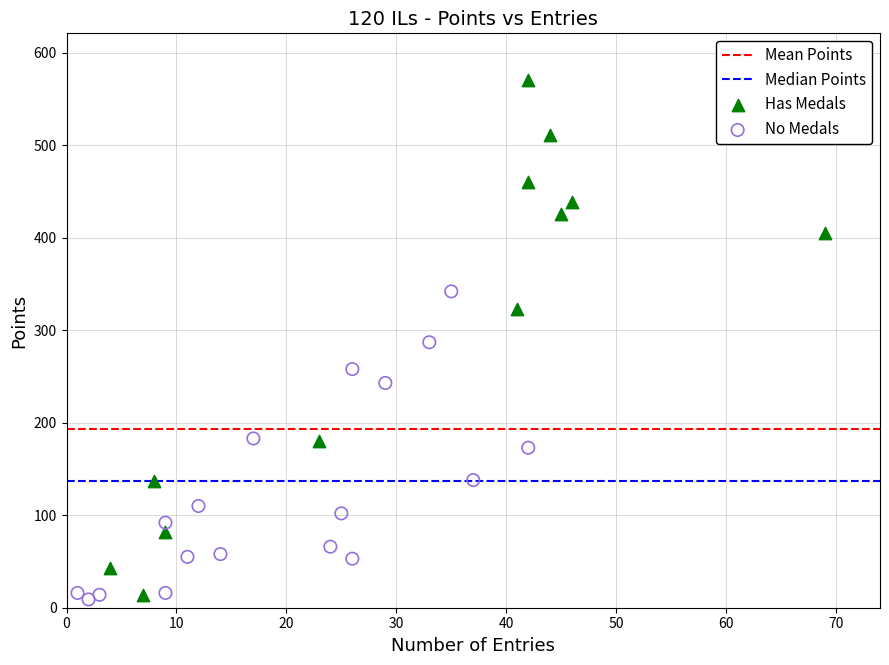

Which series reaches the maximum Y coordinate?

Has Medals